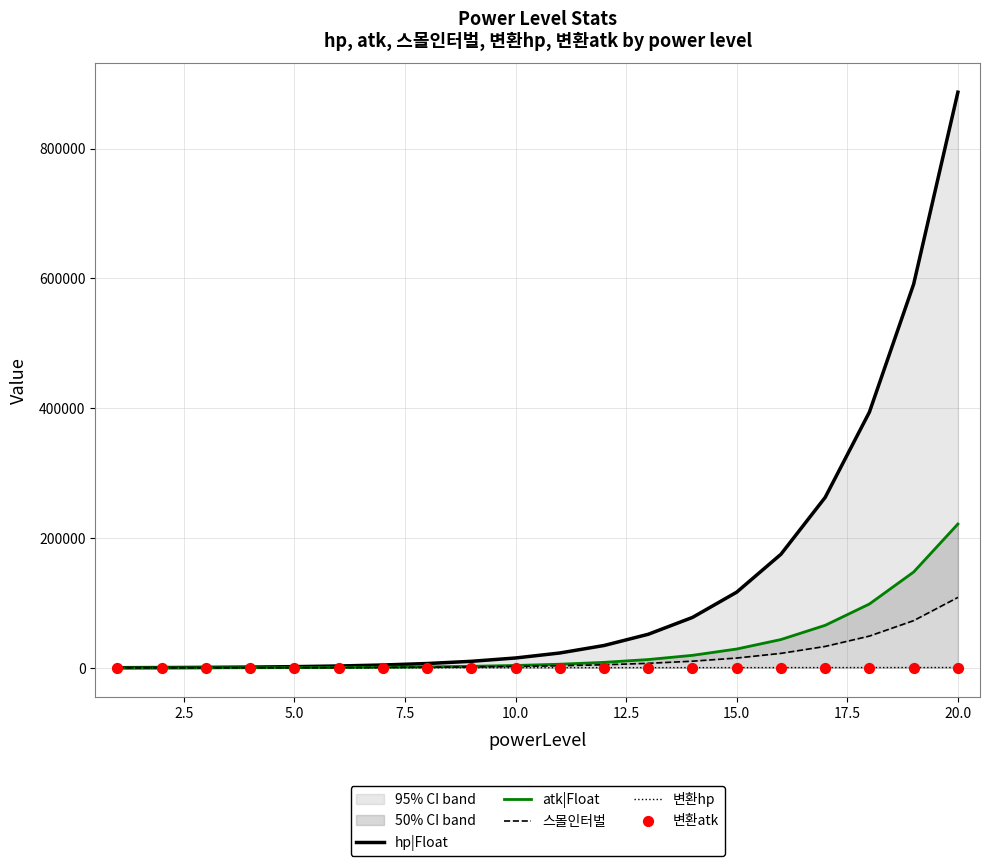

Which series has the largest total across all categories?

hp|Float